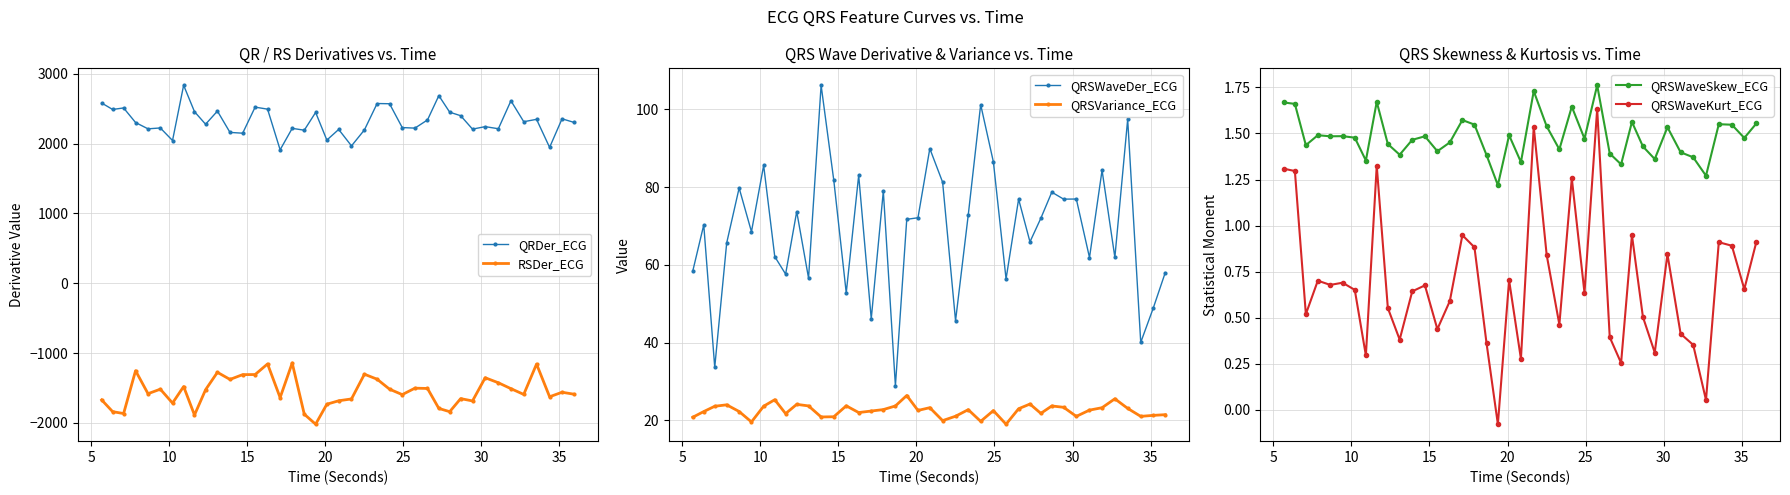

What is the smallest value displayed?

-2019.6